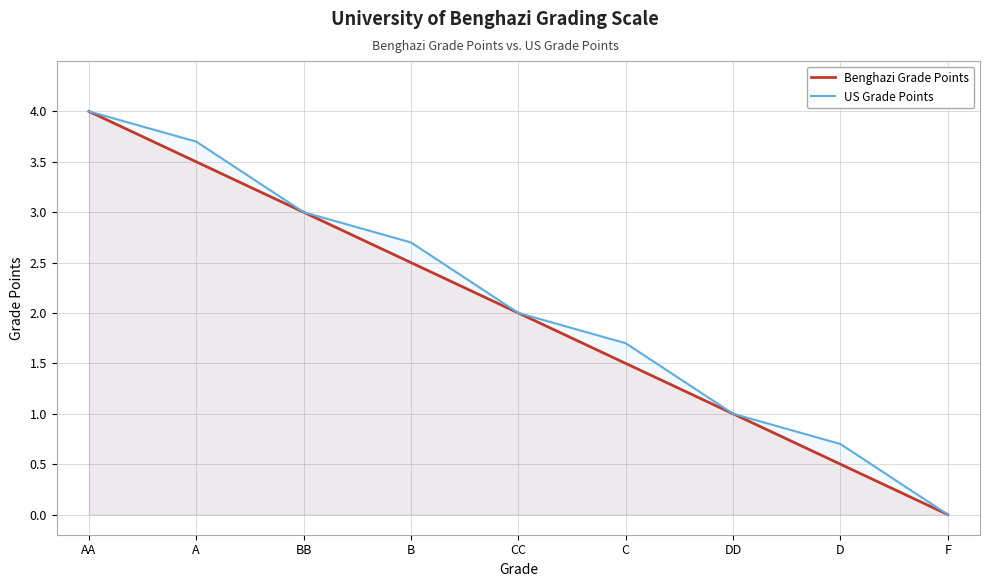

What is the difference between the Benghazi Grade Points values at CC and BB?

1.0